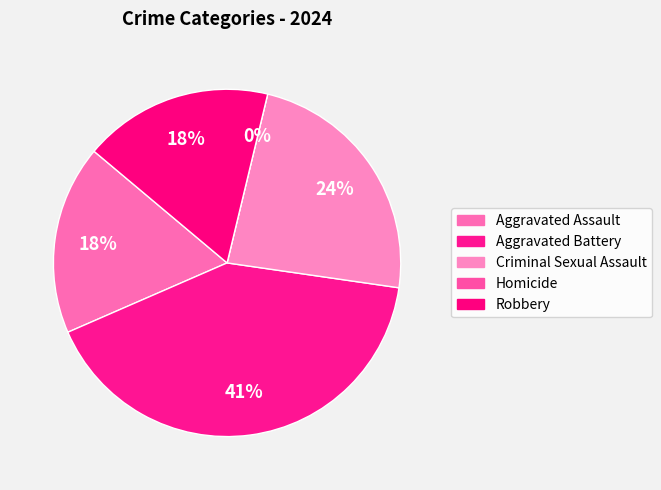

To the nearest percent, what is the difference between the Criminal Sexual Assault and Robbery slice percentages?

6%